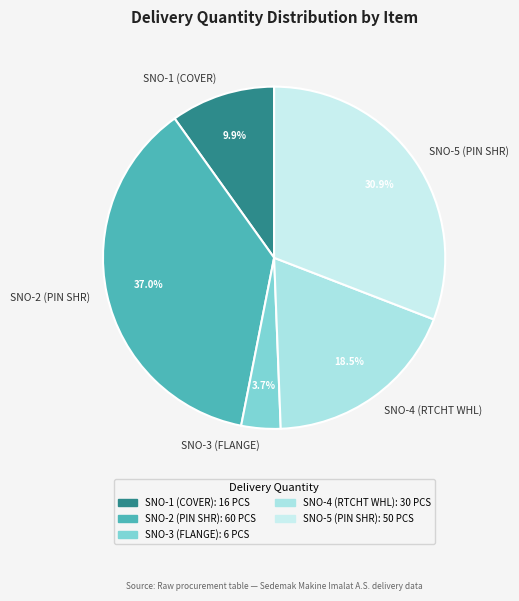

What is the smallest slice in the pie chart?

SNO-3 (FLANGE)